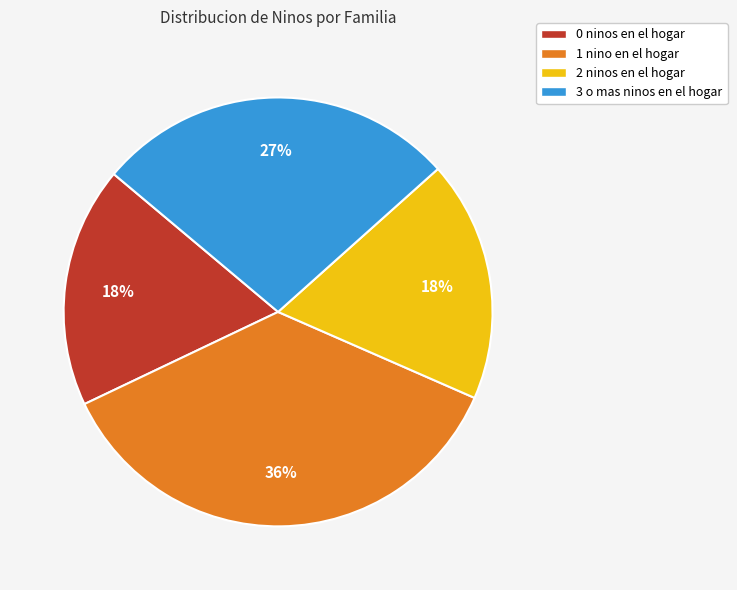

To the nearest percent, what percentage of the pie is 1 nino en el hogar?

36%